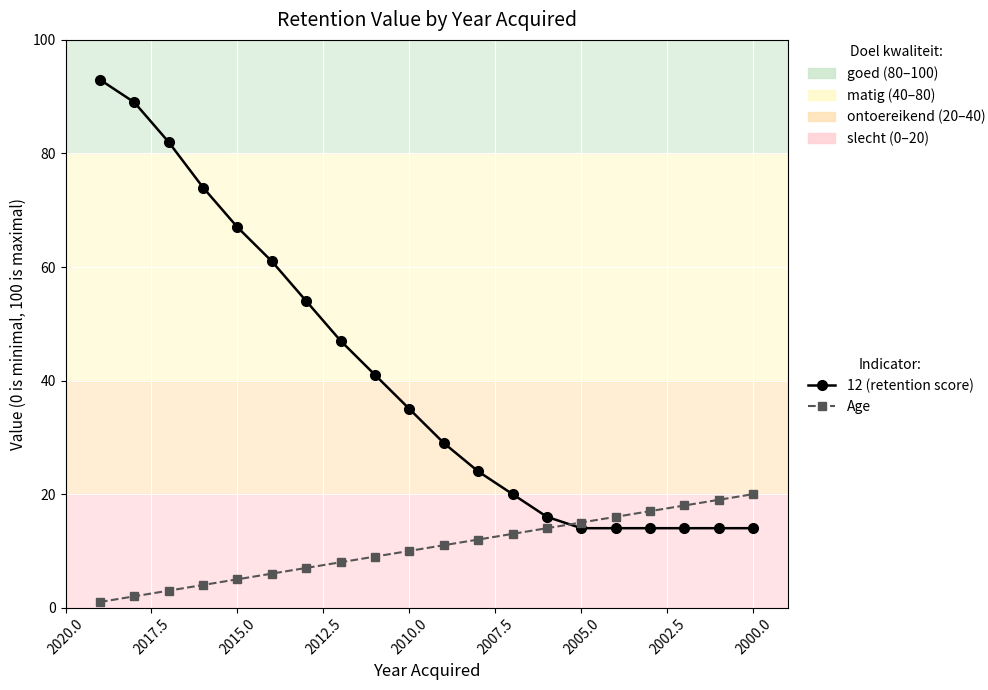

What is the difference between the second highest and minimum values in the 12 (retention score) series?

75